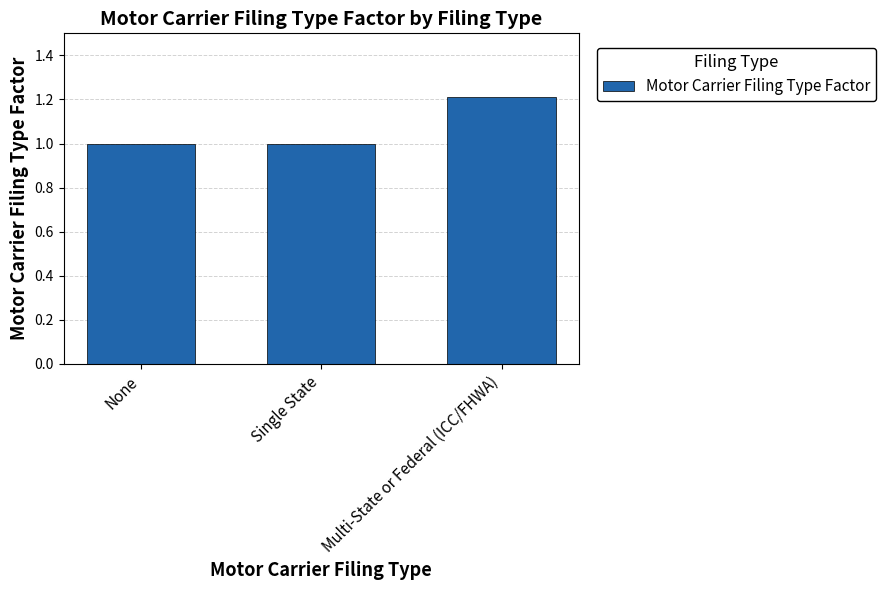

What is the label of the 3rd bar from the left?

Multi-State or Federal (ICC/FHWA)